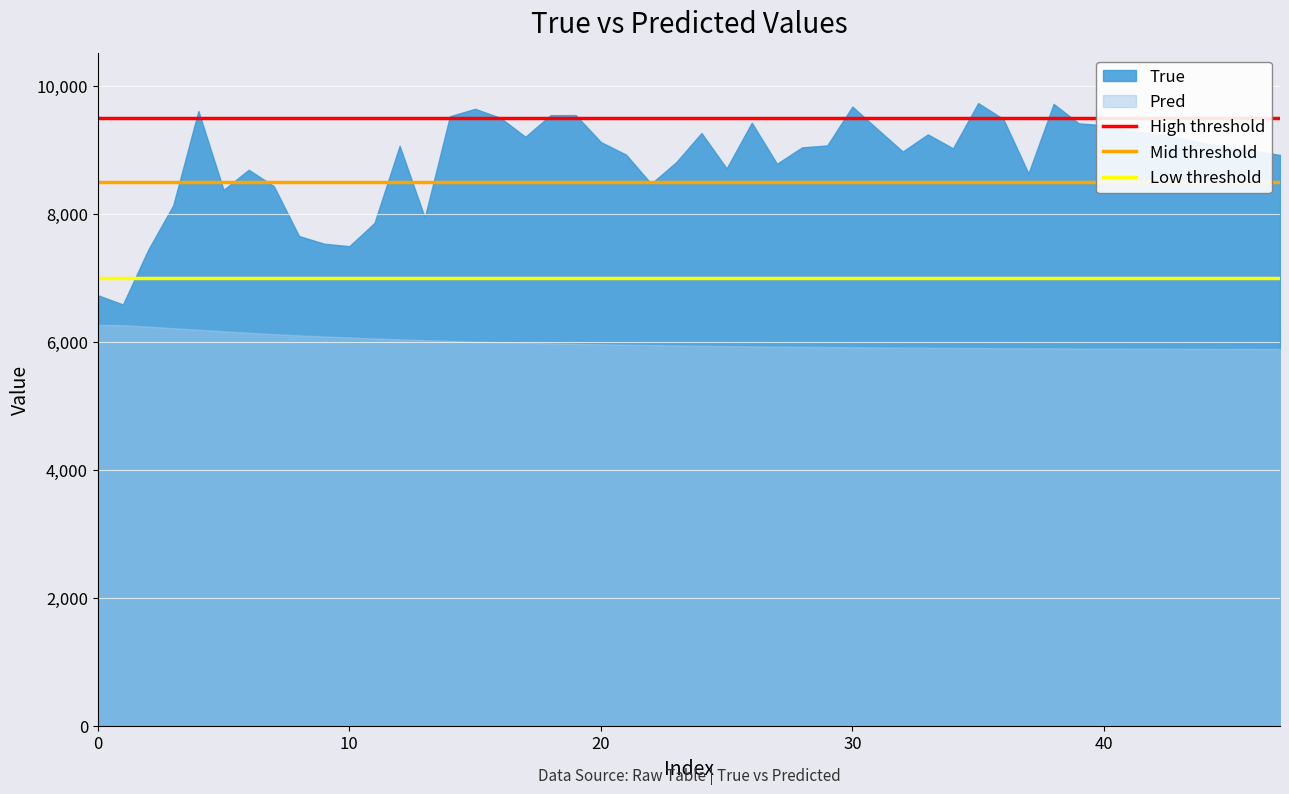

List the series in order of their overall mean, highest first.

True, Pred